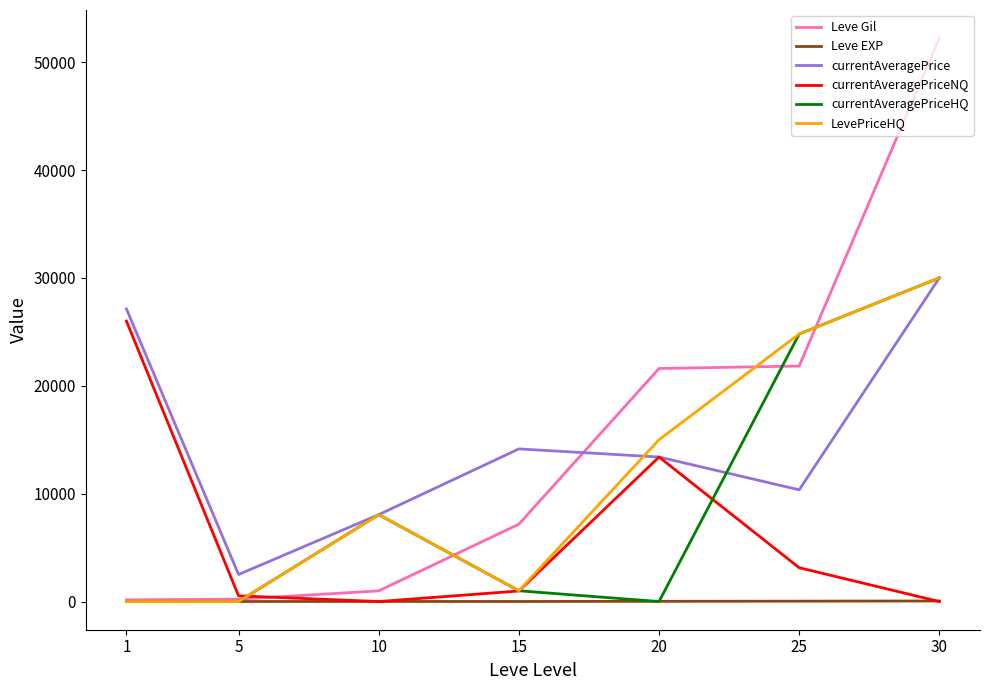

Which series ends up on top after the final intersection of Leve Gil and currentAveragePrice?

Leve Gil